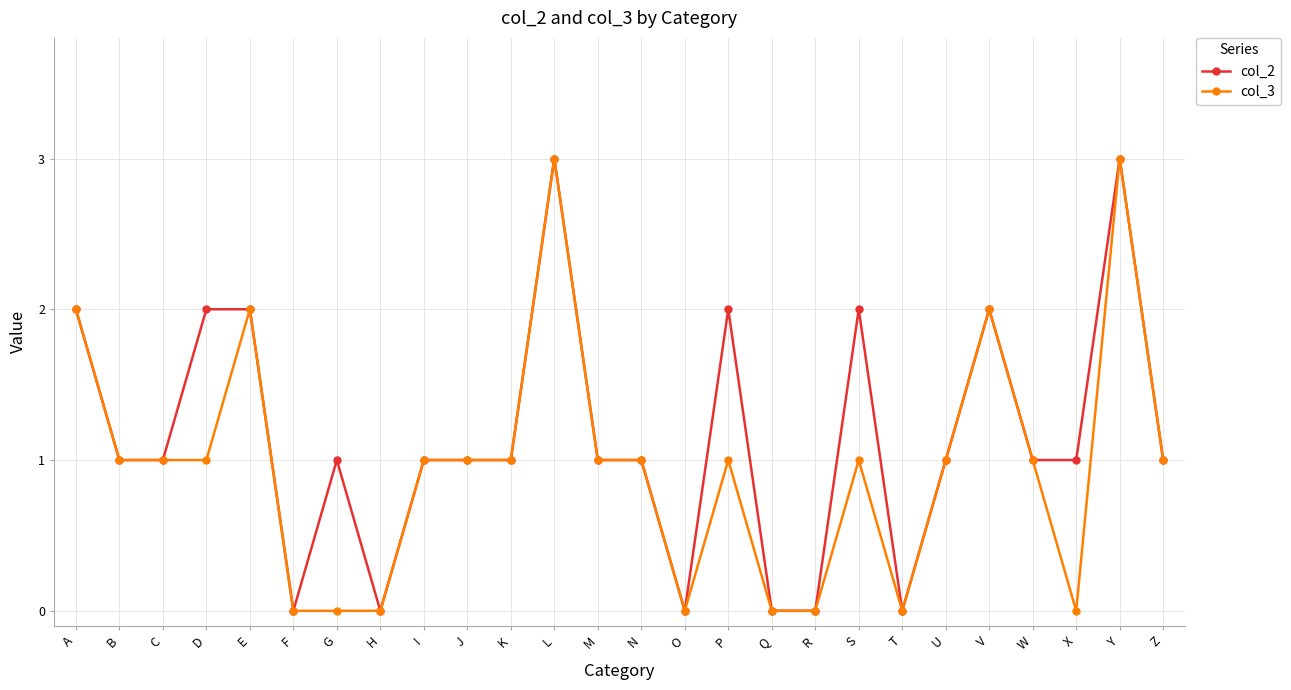

True or false: col_2 has more than 0 interior local peaks.

True